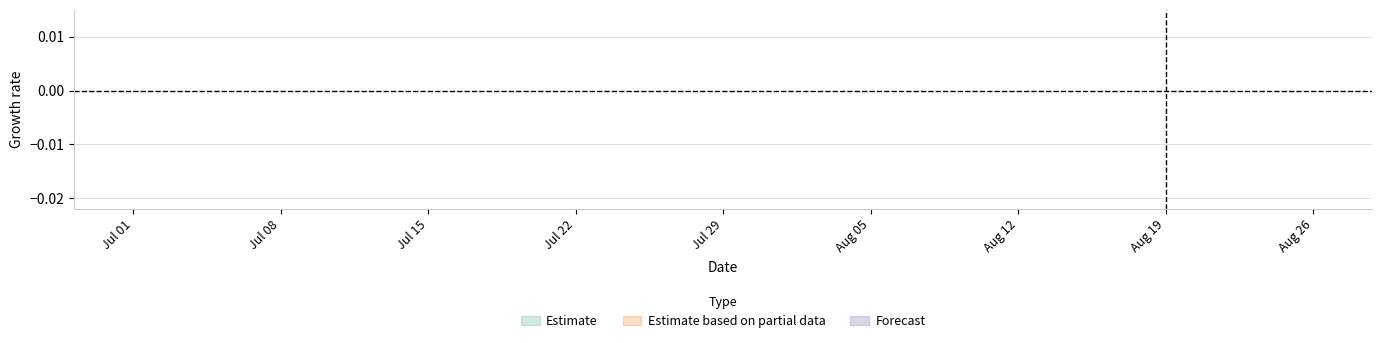

The value of ETRN at 15 is 1.3. True or false?

False